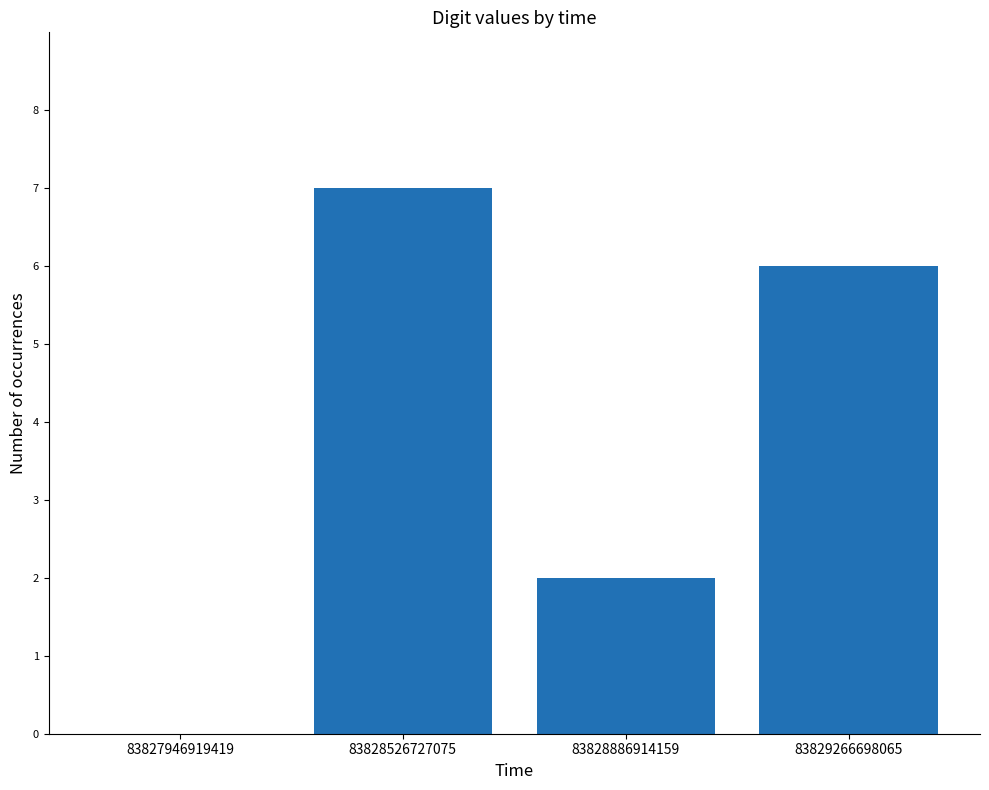

Reading right to left, transcribe all the data shown in this chart.

83829266698065=6	83828886914159=2	83828526727075=7	83827946919419=0